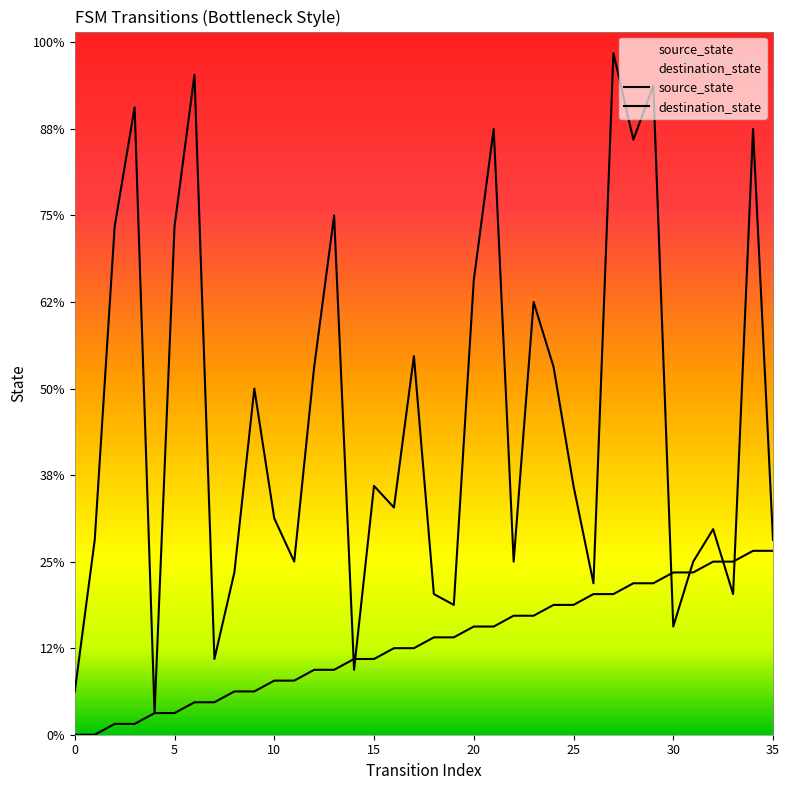

The destination_state series shows 16 at 11. True or false?

True